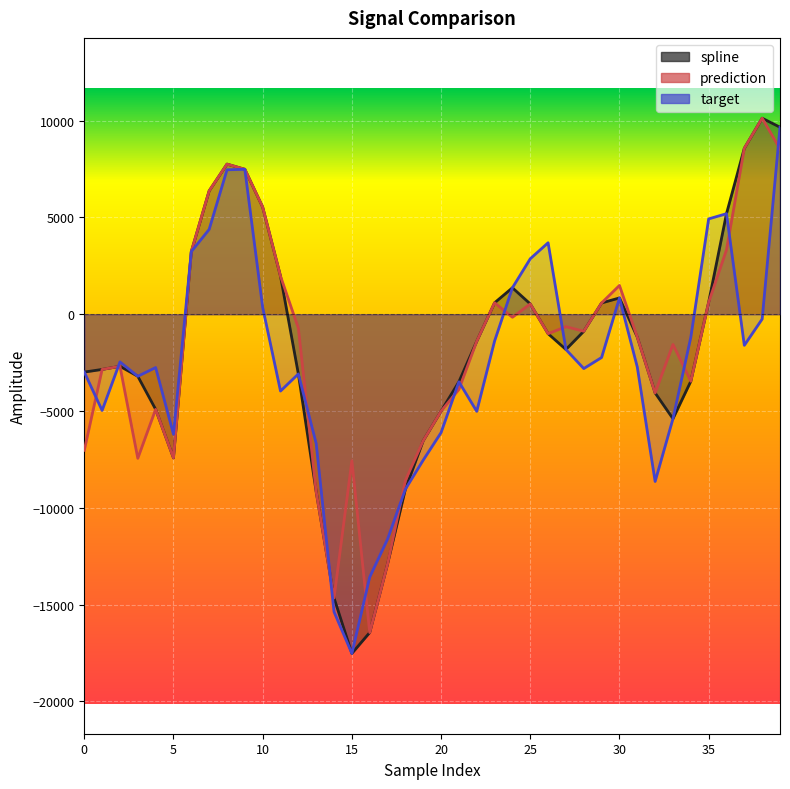

How many interior local peaks does the target series have?

8